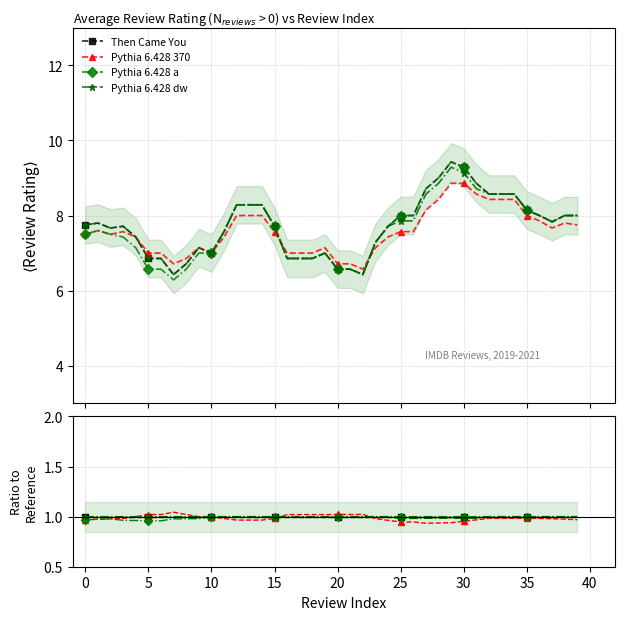

At which category is the sum across all series the highest?

30